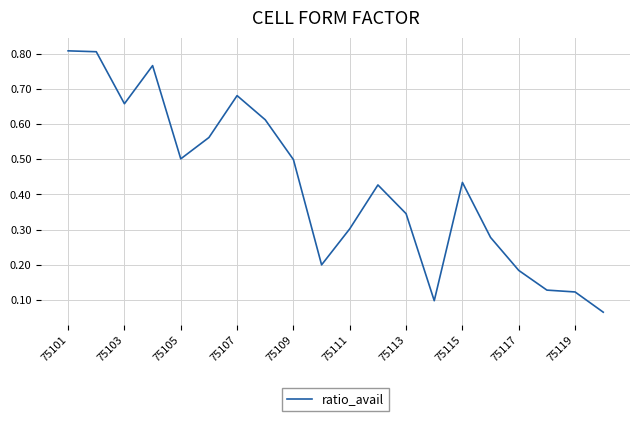

Does the chart have visible grid lines?

Yes